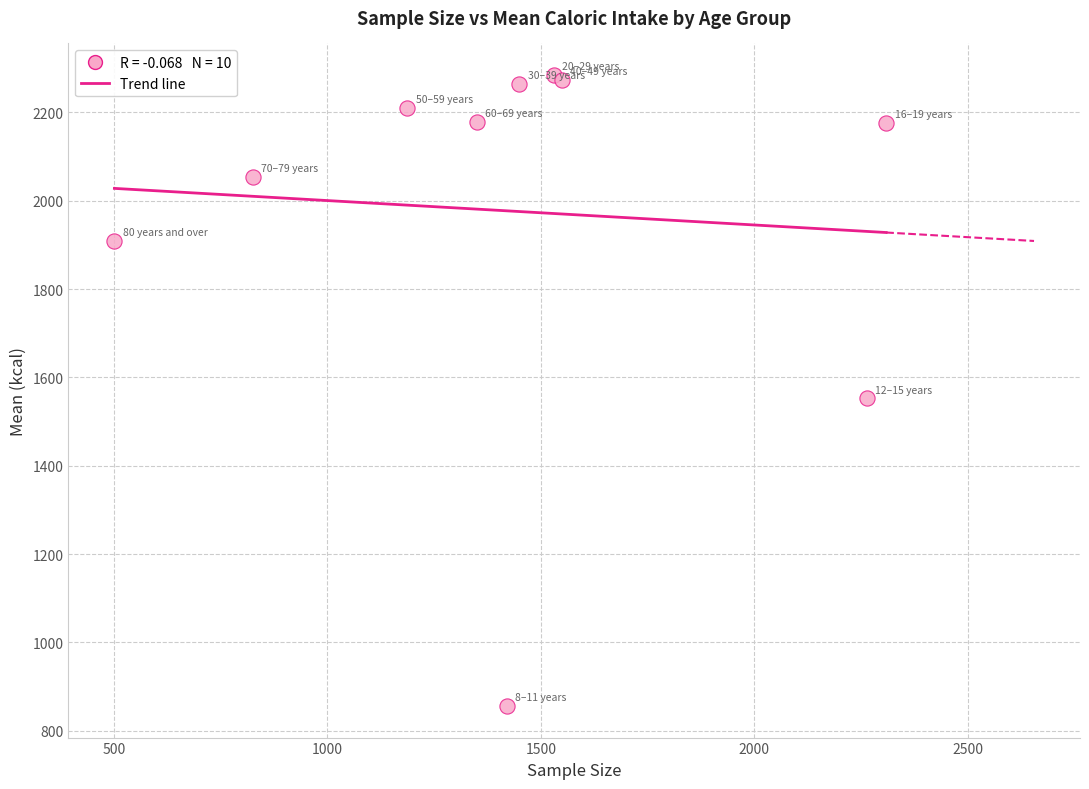

What Y value in the scatter plot is closest to 1570?

1552.5